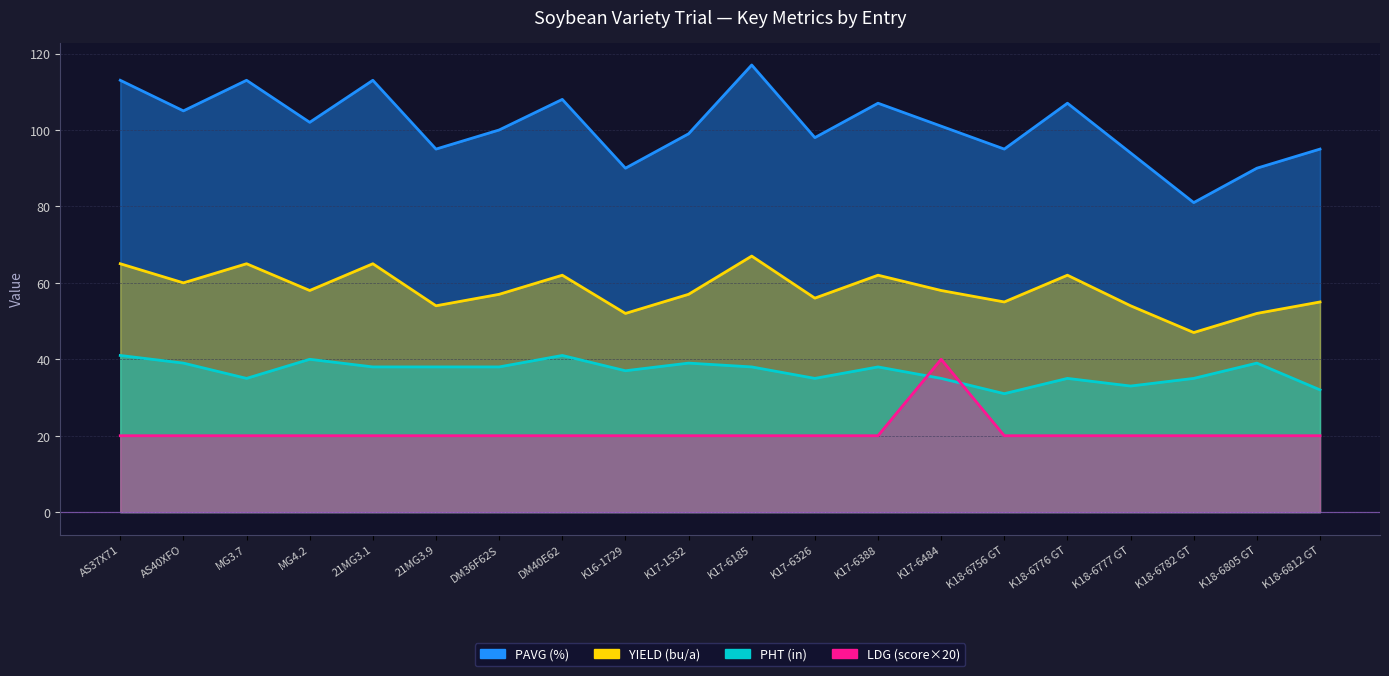

What is the difference between the maximum and minimum values in the LDG series?

20